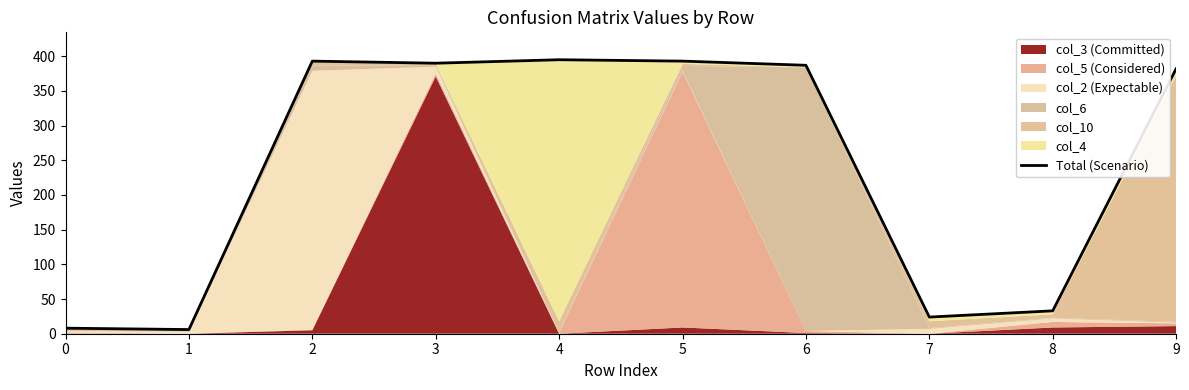

The chart shows a value of 395 at 4. True or false?

True